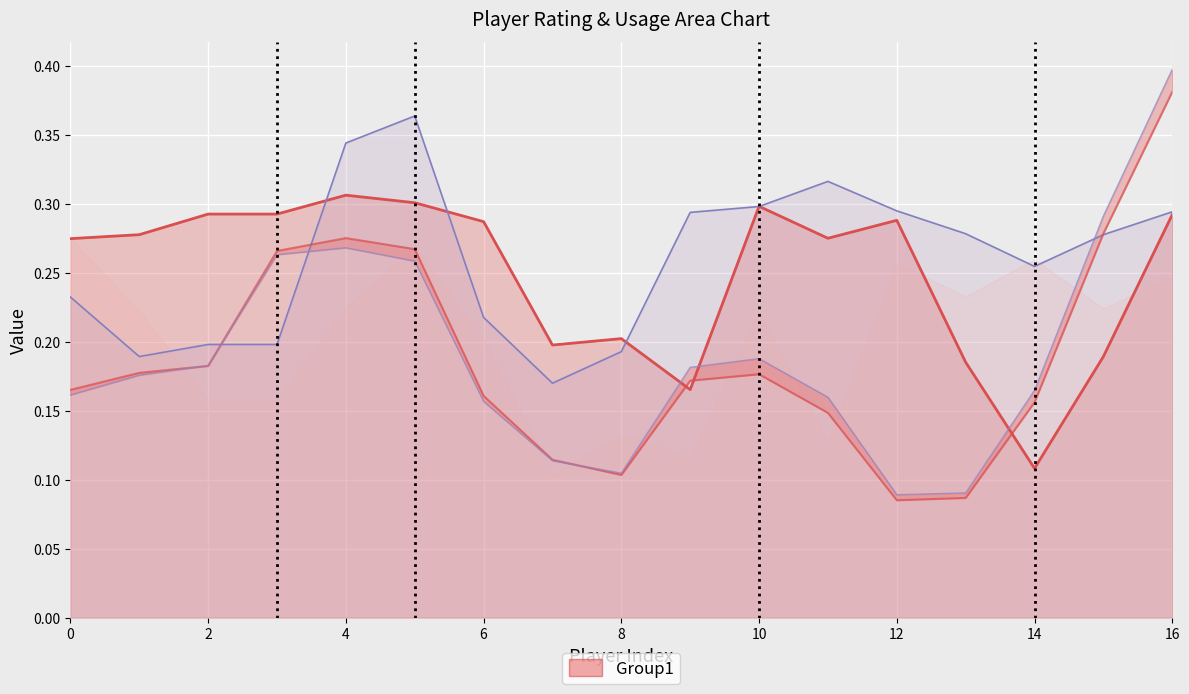

Count the number of data series in this chart.

4